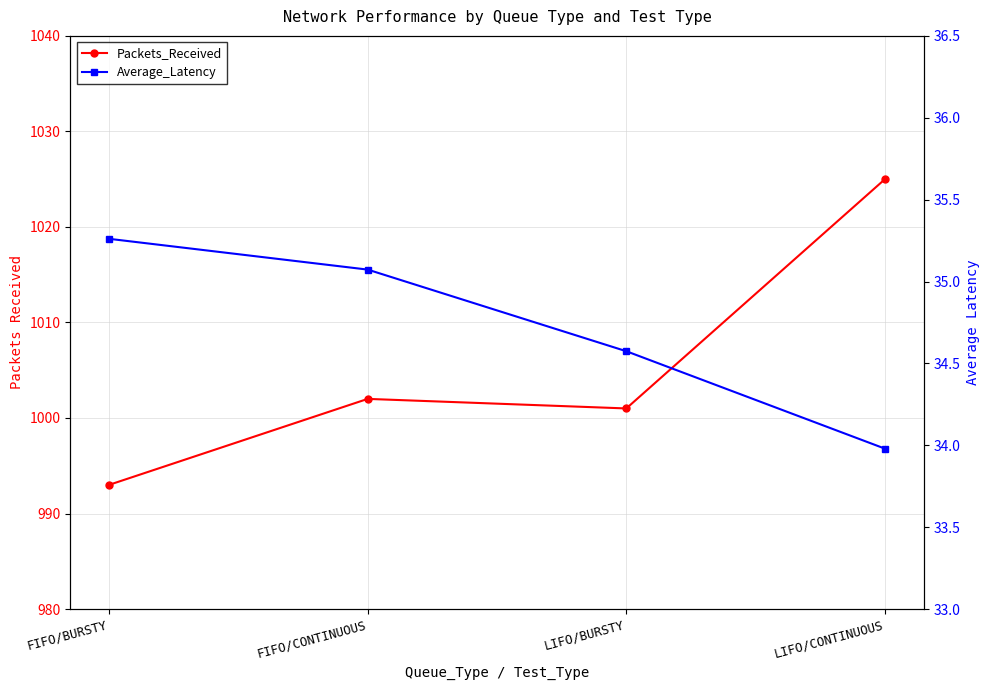

True or false: Packets_Received has a value of 1589.7 at FIFO/CONTINUOUS.

False